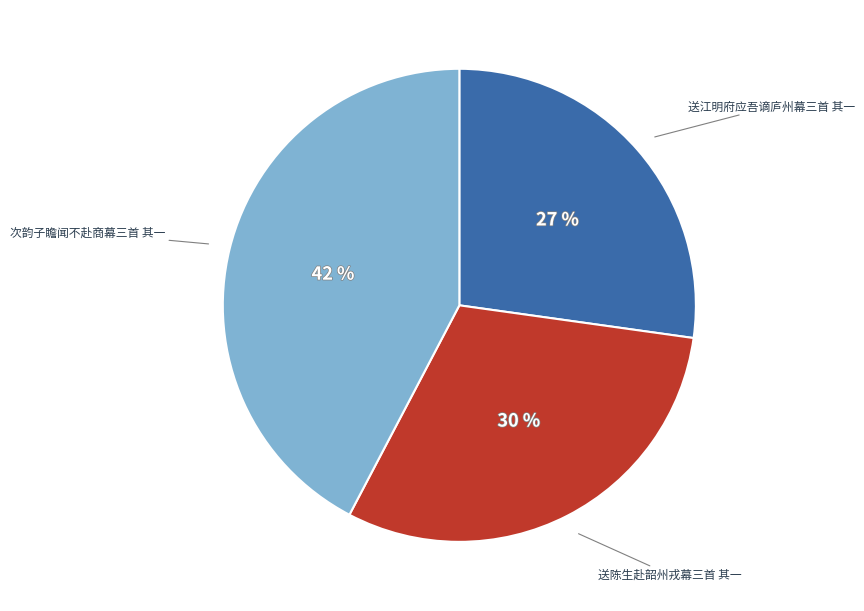

Is there any slice that represents more than half of the pie?

No